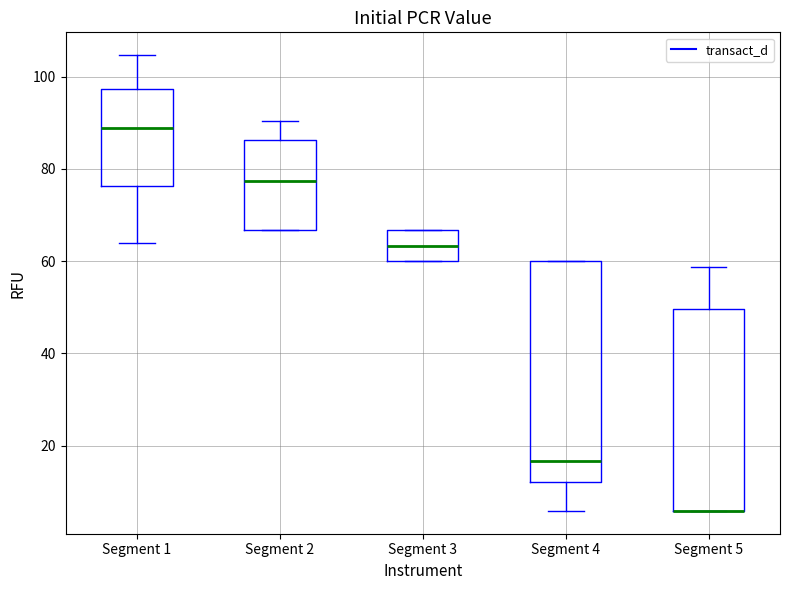

Reading left to right, transcribe this box plot: for each box, give where its median line is, the range the box spans, and where its two whiskers end, as read against the y-axis. The values are not printed on the chart, so give them approximately, as read against the axis.

Segment 1: median 88, box 76 to 98, whiskers 64 to 104
Segment 2: median 78, box 66 to 86, whiskers 66 to 90
Segment 3: median 64, box 60 to 66, whiskers 60 to 66
Segment 4: median 16, box 12 to 60, whiskers 6 to 60
Segment 5: median 6 (drawn on the box's lower edge), box 6 to 50, whiskers 6 to 58